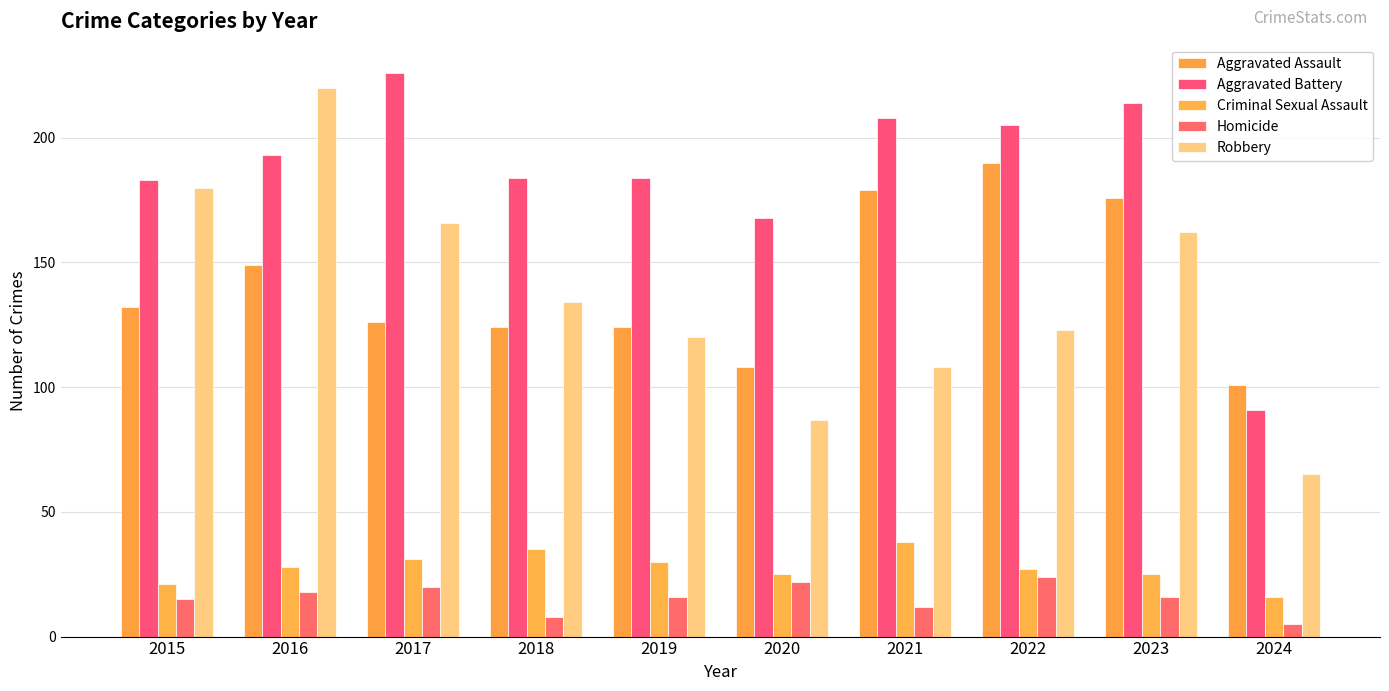

What is the approximate value of Robbery at 2021, to the nearest 5?

110